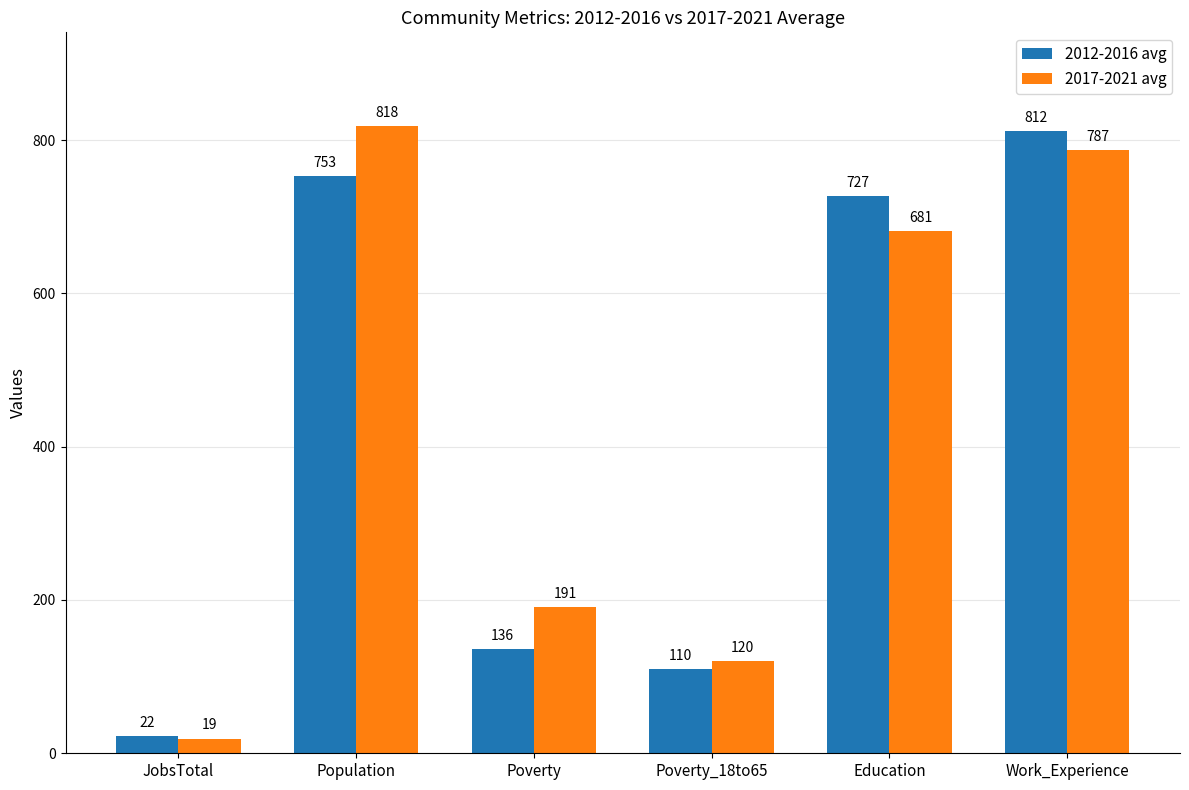

Which category has the lowest value across all series?

JobsTotal